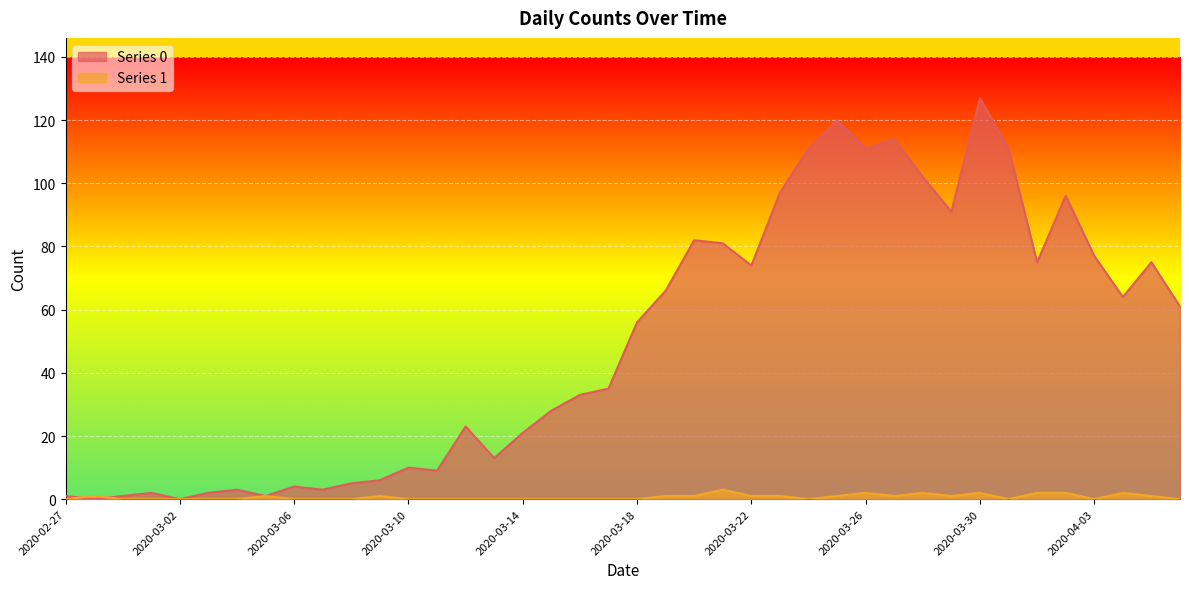

True or false: Series 0 and Series 1 cross at least once.

True